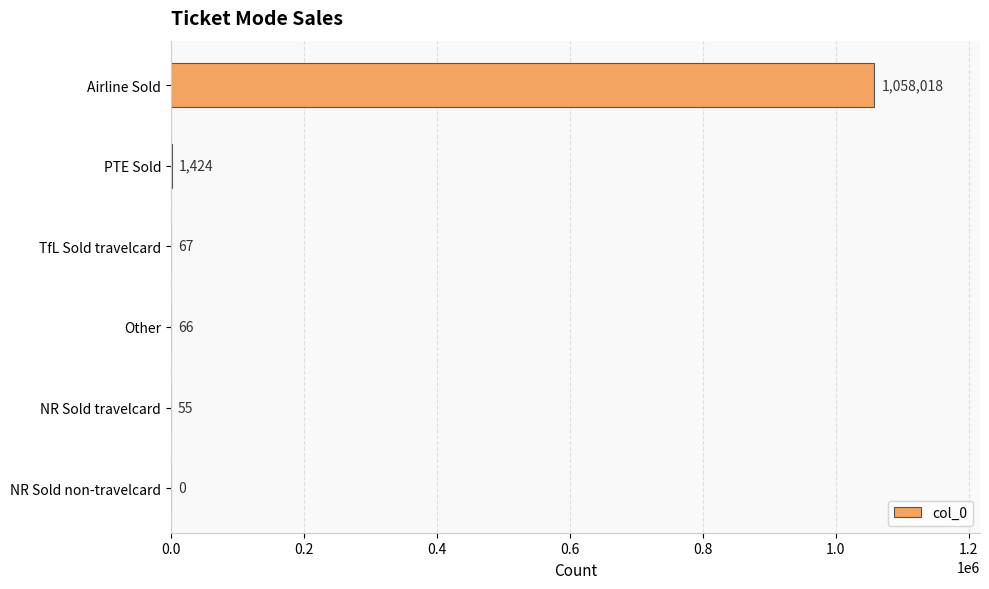

At which category does the chart reach its peak across all series?

Airline Sold